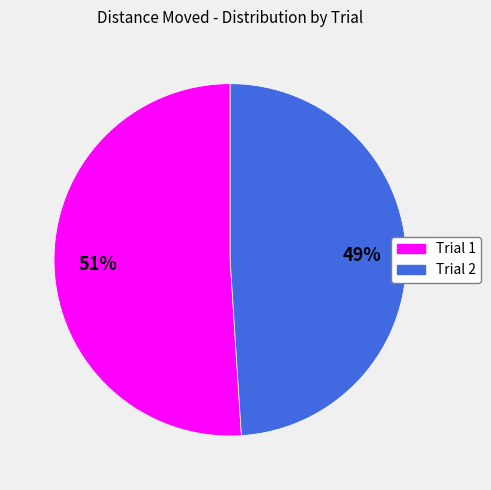

To the nearest percent, what is the difference between the largest and smallest slice percentages?

2%